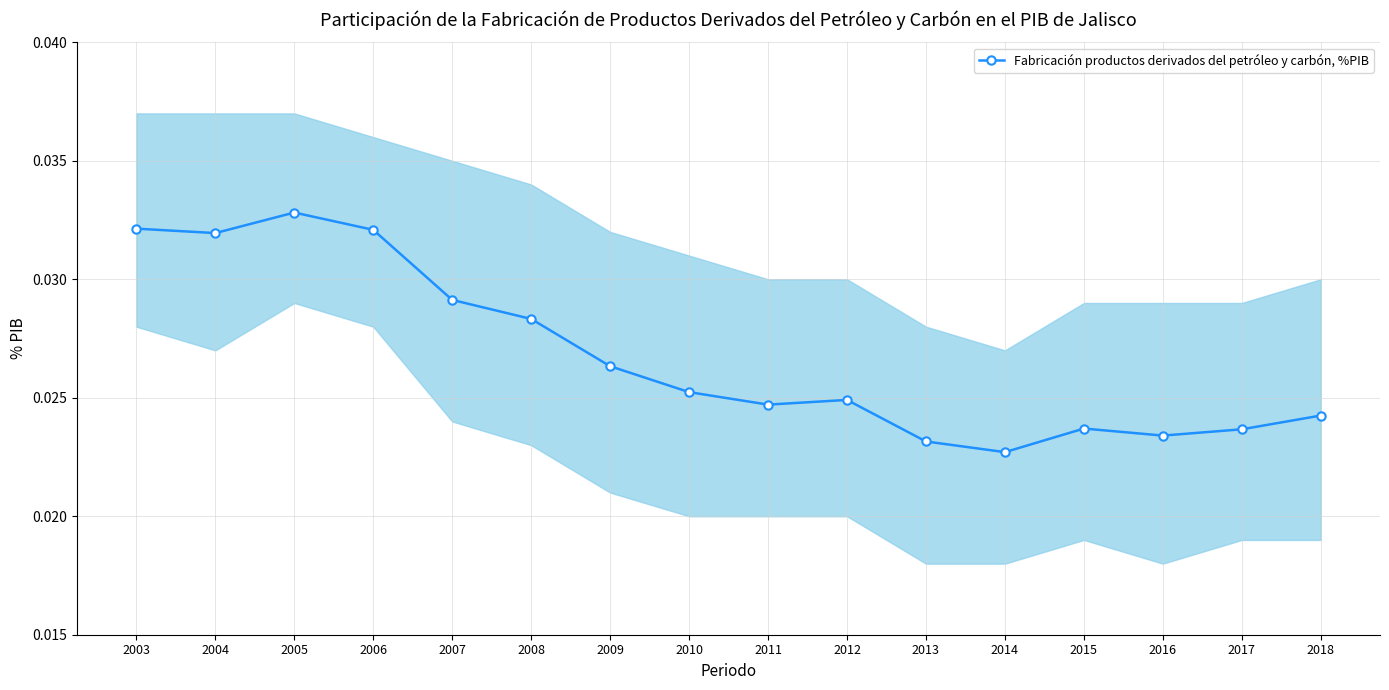

How many points are higher than both their immediate neighbors (excluding endpoints)?

3